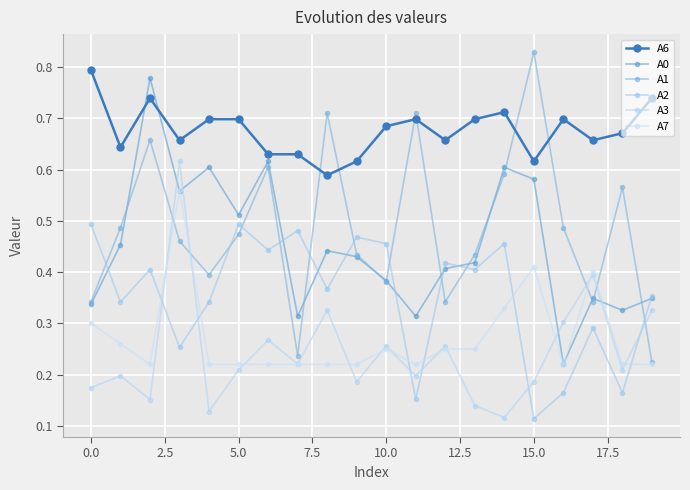

How many A1 values are between 0 and 1?

20